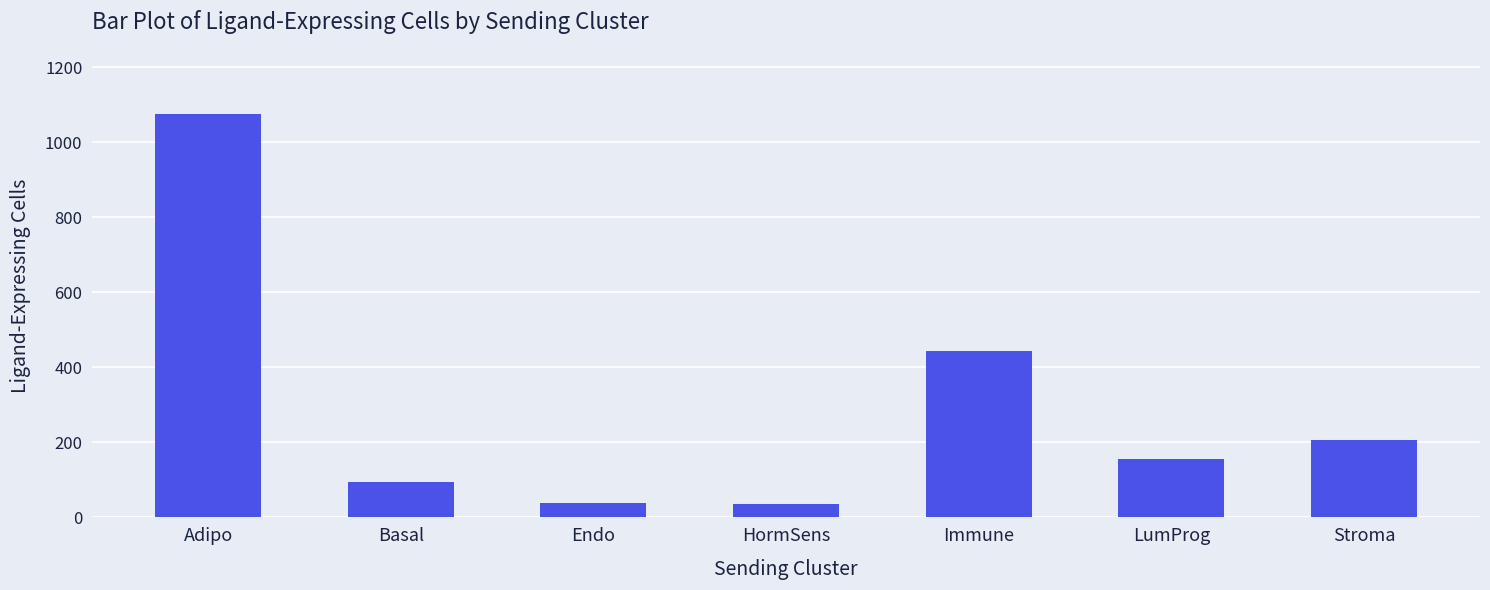

True or false: the data shows 77 at LumProg.

False